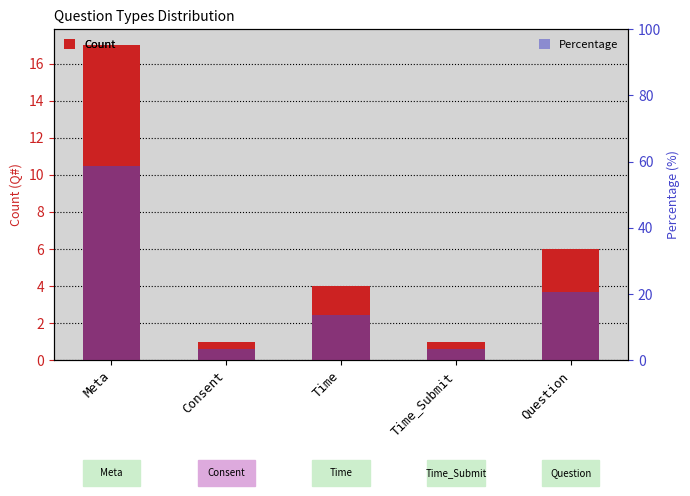

Which label corresponds to the largest value in the chart?

Meta